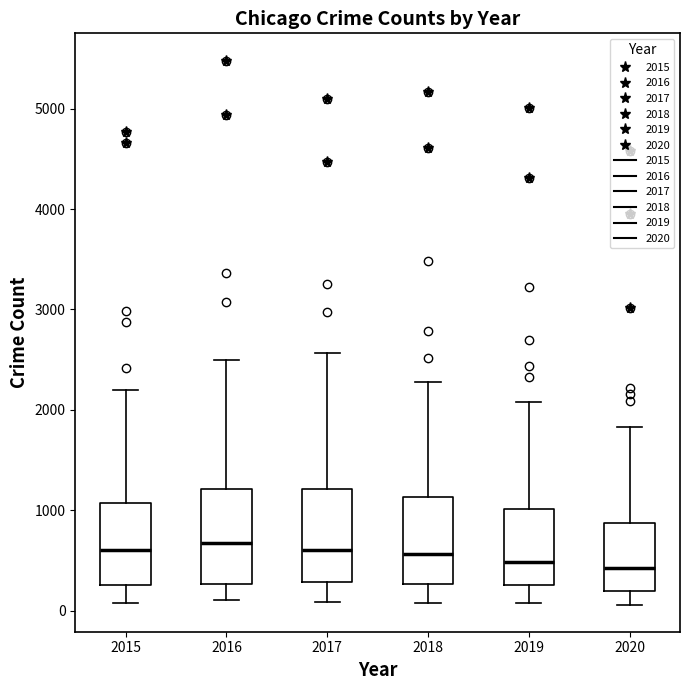

Where does the median line of the box at x = 2017 sit on the y-axis? The values are not printed on the chart, so give them approximately, as read against the axis.

600